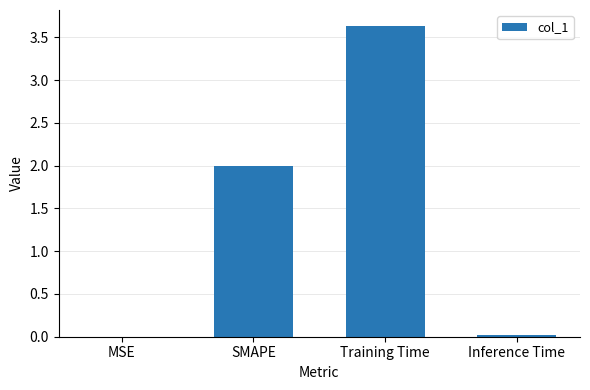

Count the number of categories in the chart.

4